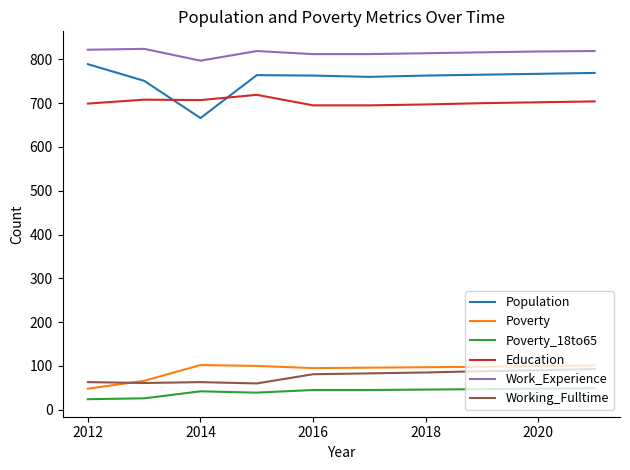

Which series has the largest total across all categories?

Work_Experience